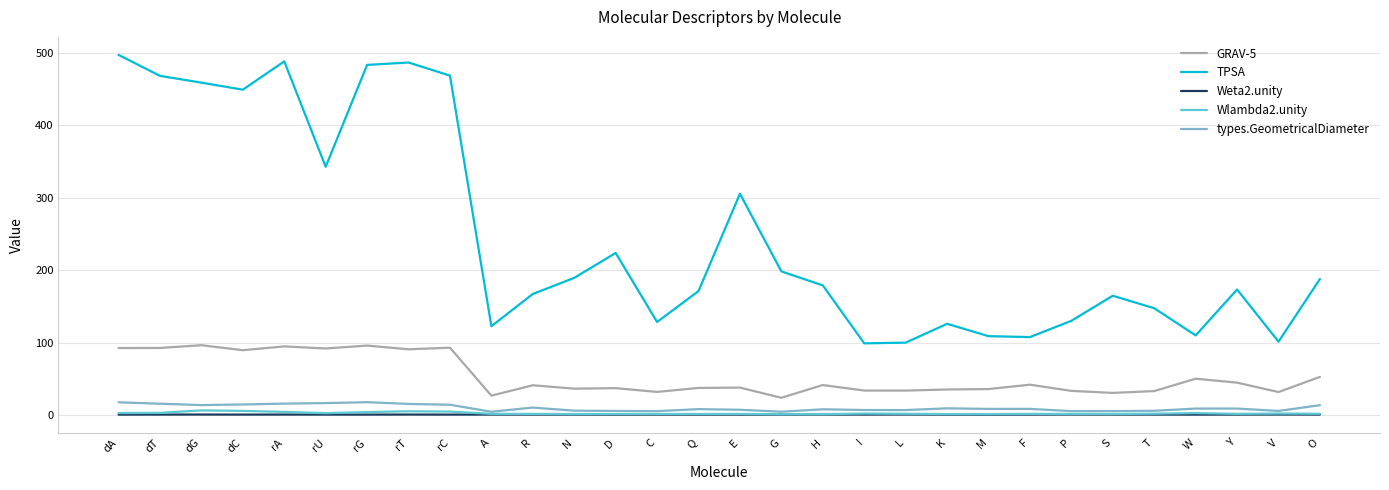

What are all the series names shown in the legend?

GRAV-5, TPSA, Weta2.unity, Wlambda2.unity, types.GeometricalDiameter